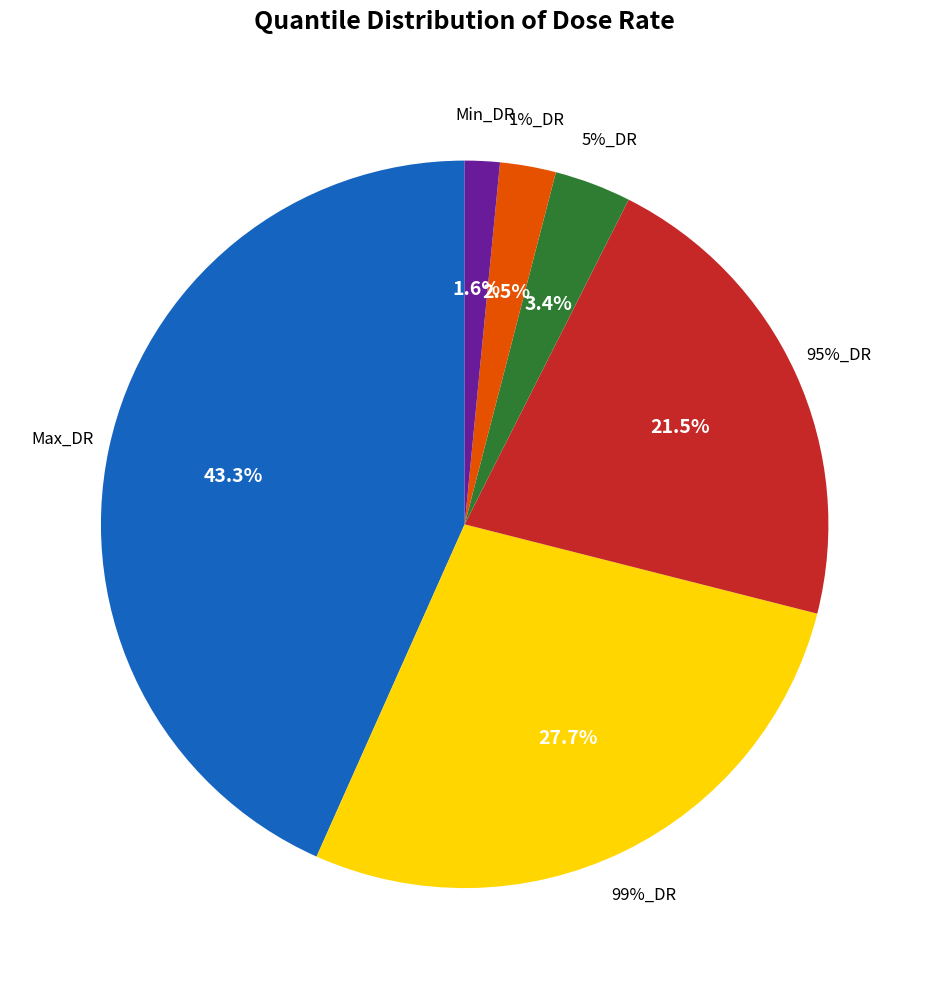

Which has a higher value, Max_DR or Min_DR?

Max_DR